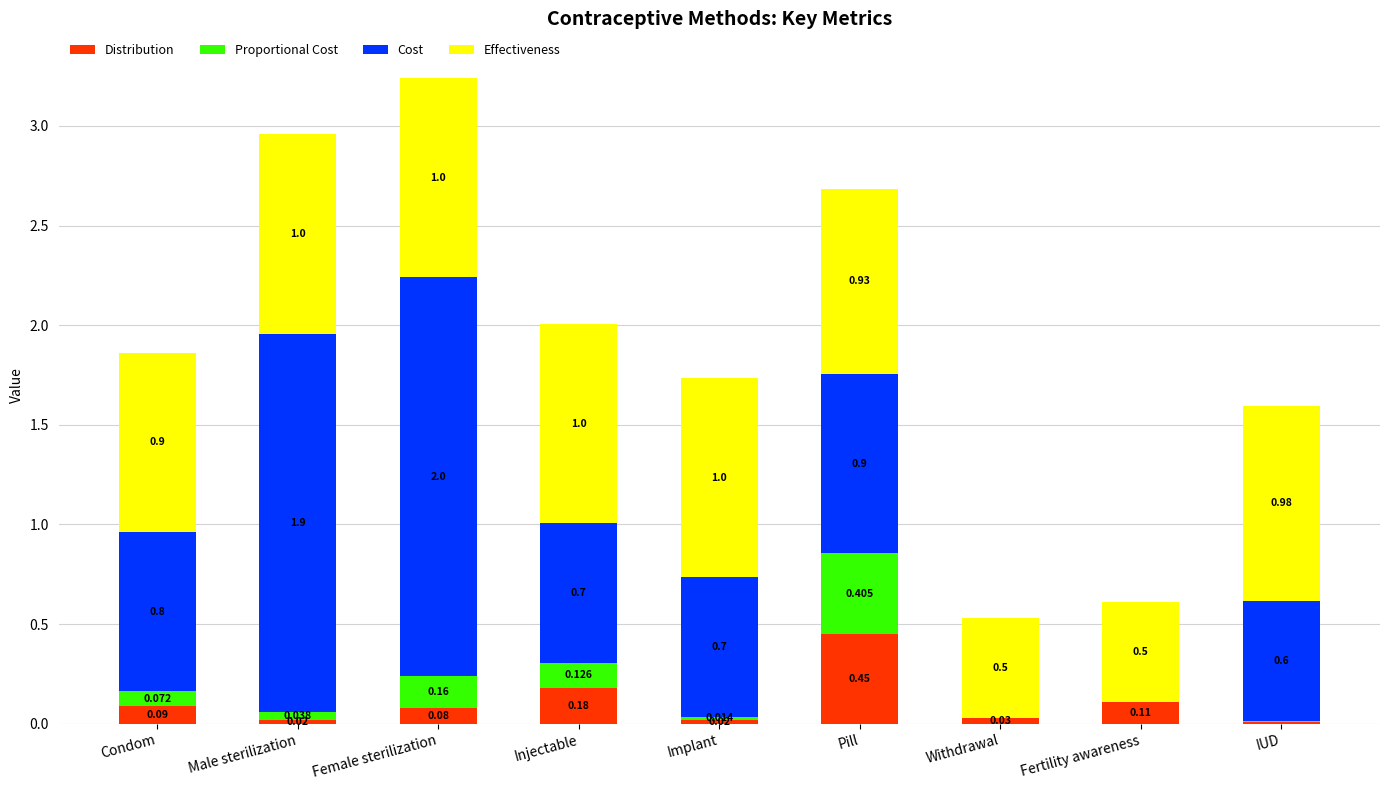

Where is Distribution nearest to the value 0?

IUD